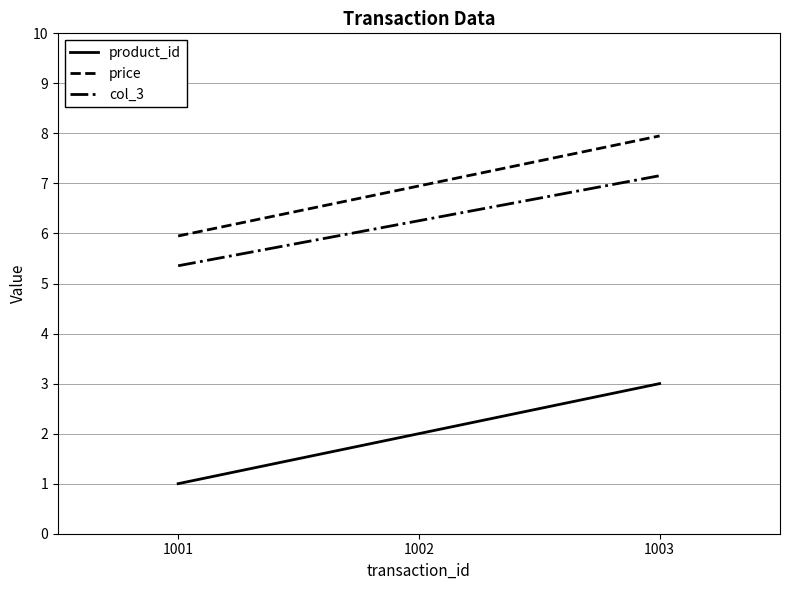

The product_id series shows 1.9 at 1003. True or false?

False